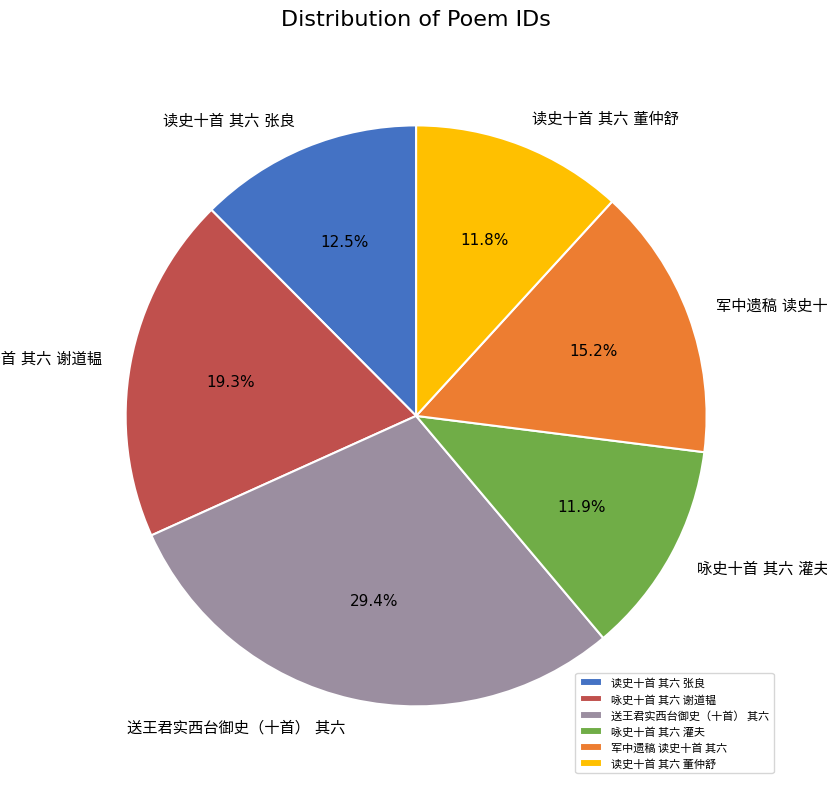

Is there any slice that represents more than half of the pie?

No